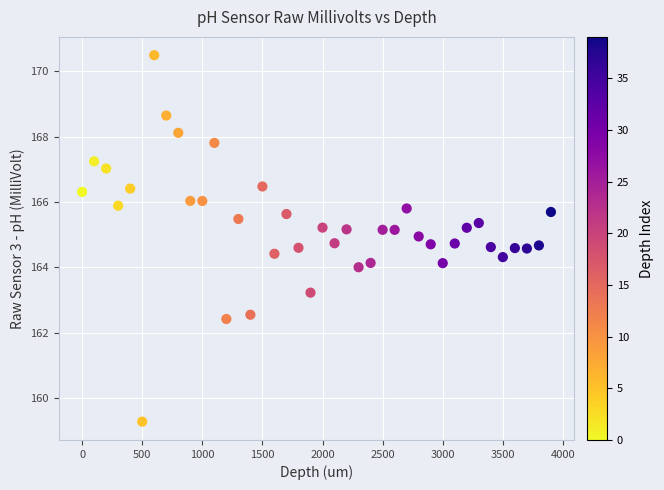

What is the range of Y values (max minus min)?

11.2